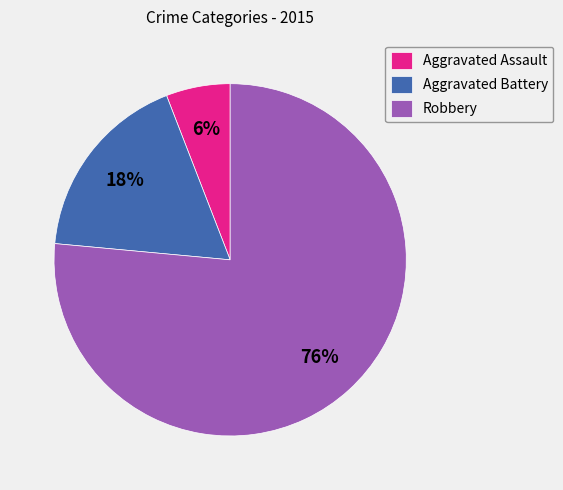

The Aggravated Assault slice represents 6% of the pie. True or false?

True